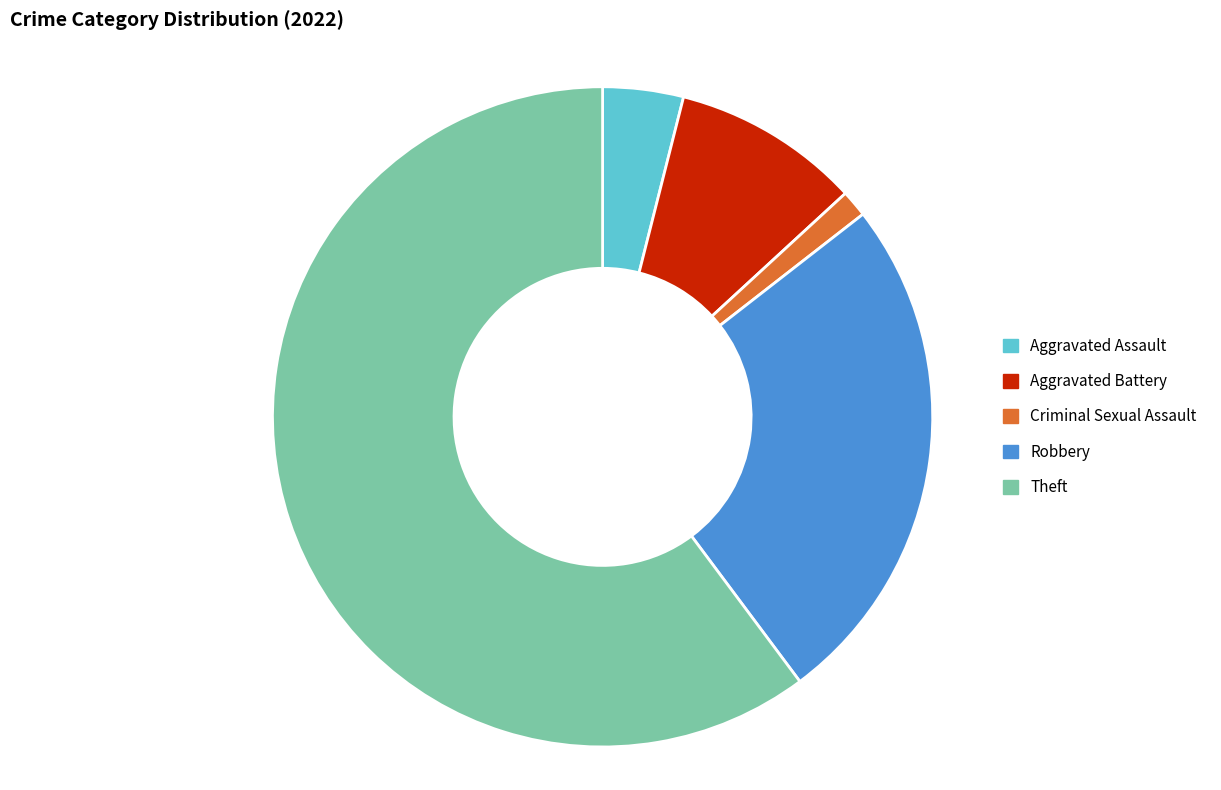

Approximately how many times larger is the value at Aggravated Assault compared to Robbery?

0.2